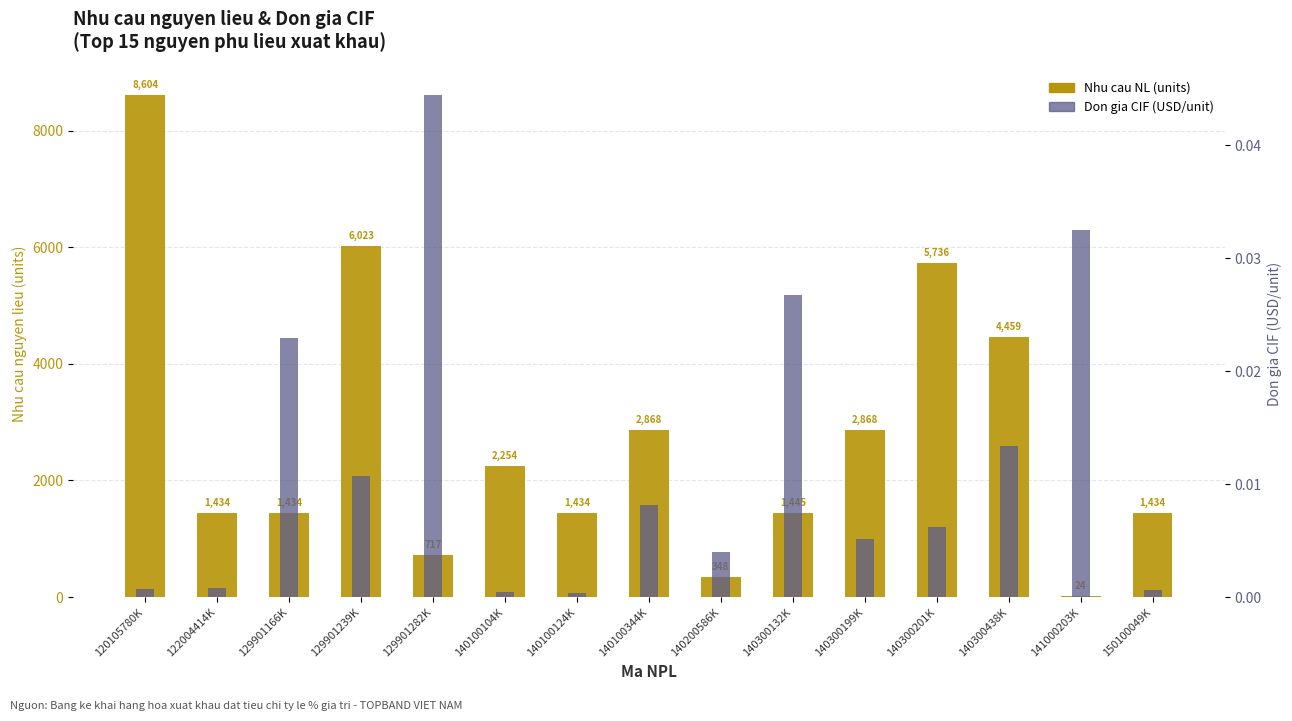

How many bars are there in total?

30